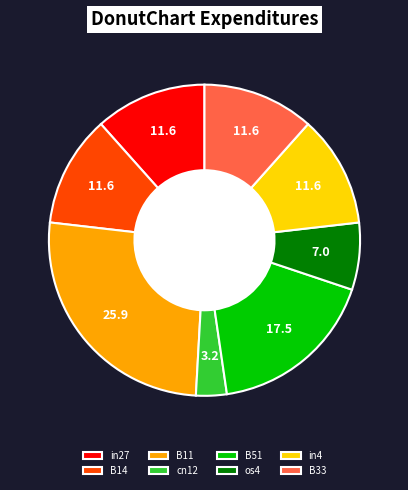

Which slice is the smallest?

cn12